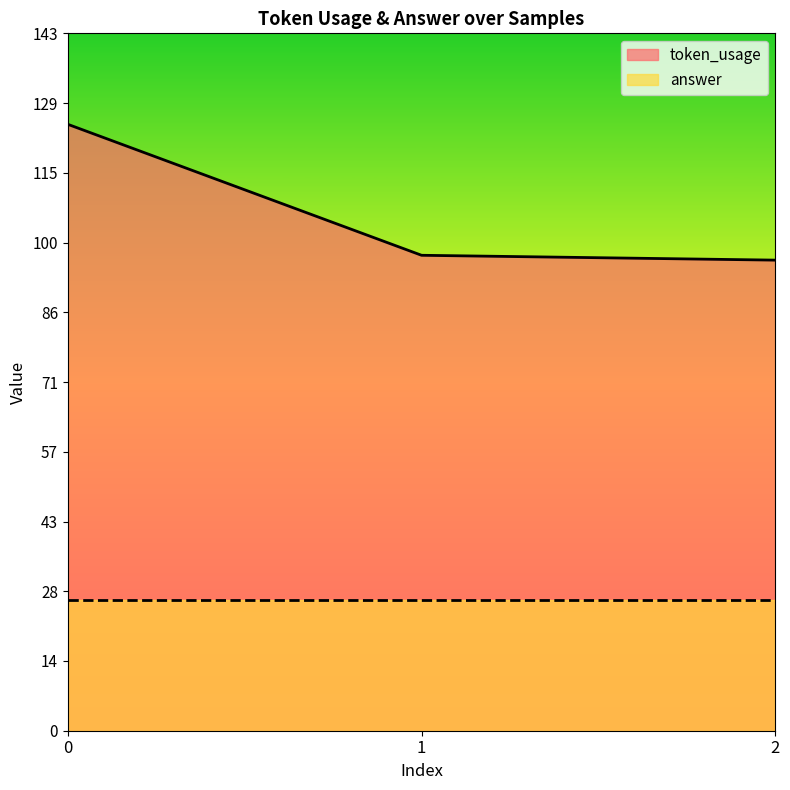

How many data points does each series have?

3